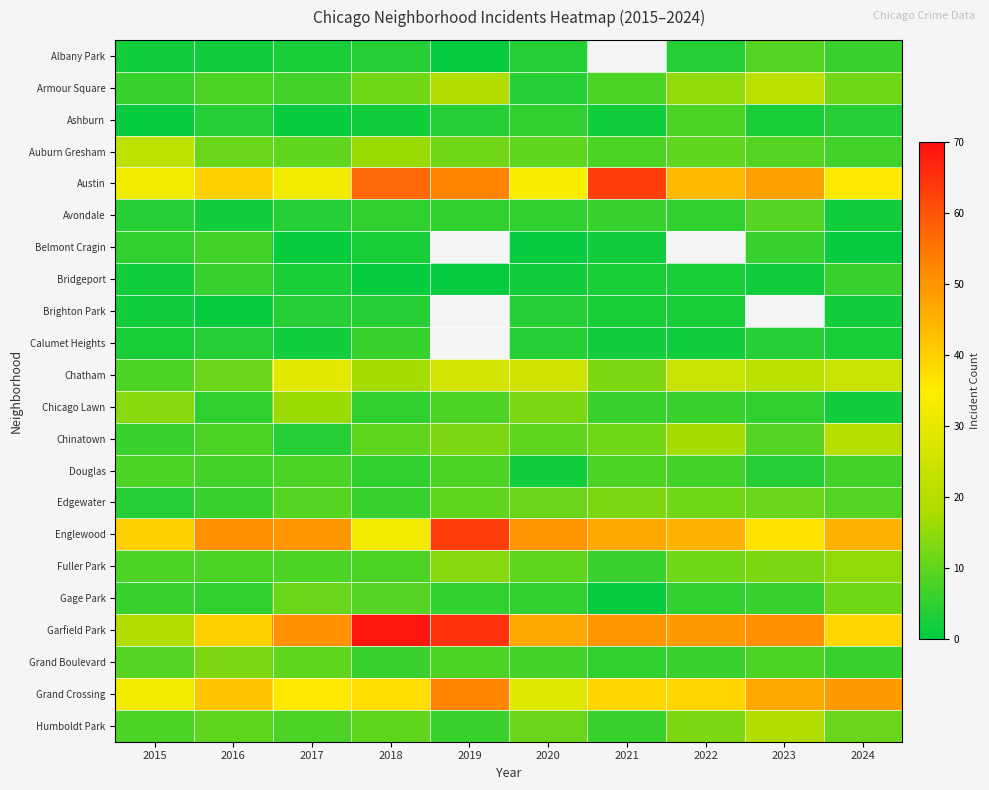

Is the value of Calumet Heights at 2017 greater than the value of Austin at 2024?

No